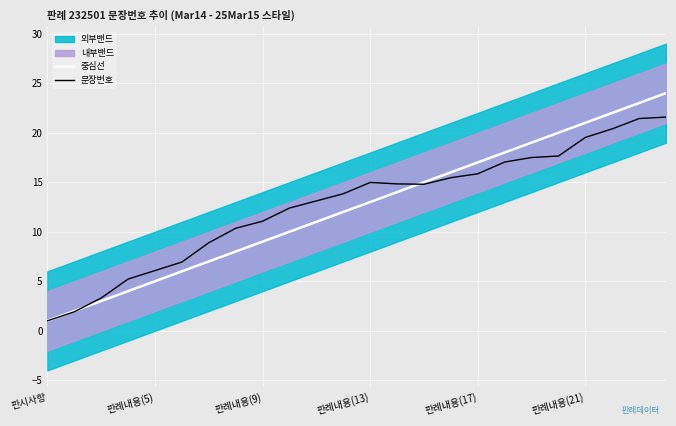

Which category has the lowest value in the 중심선 series?

판시사항